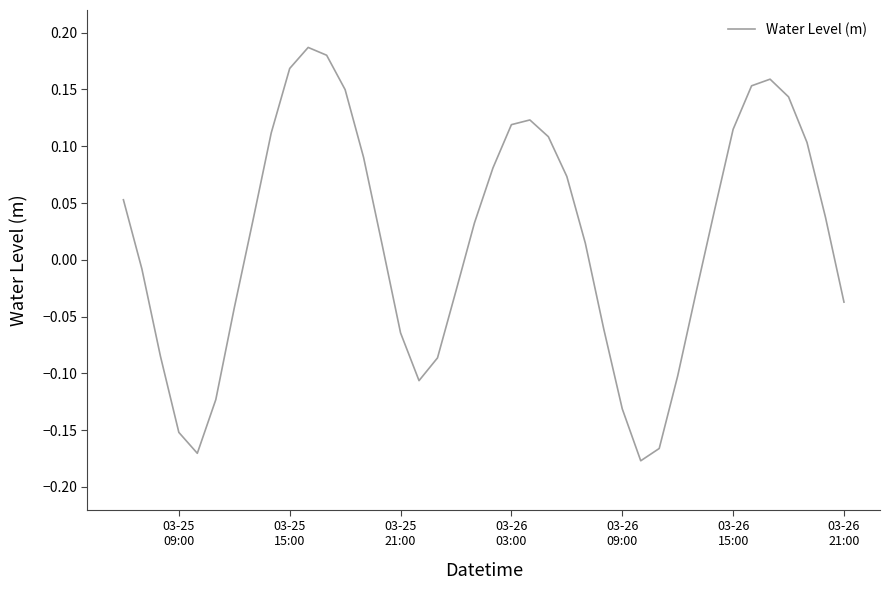

What is the difference between the maximum and minimum values?

0.4